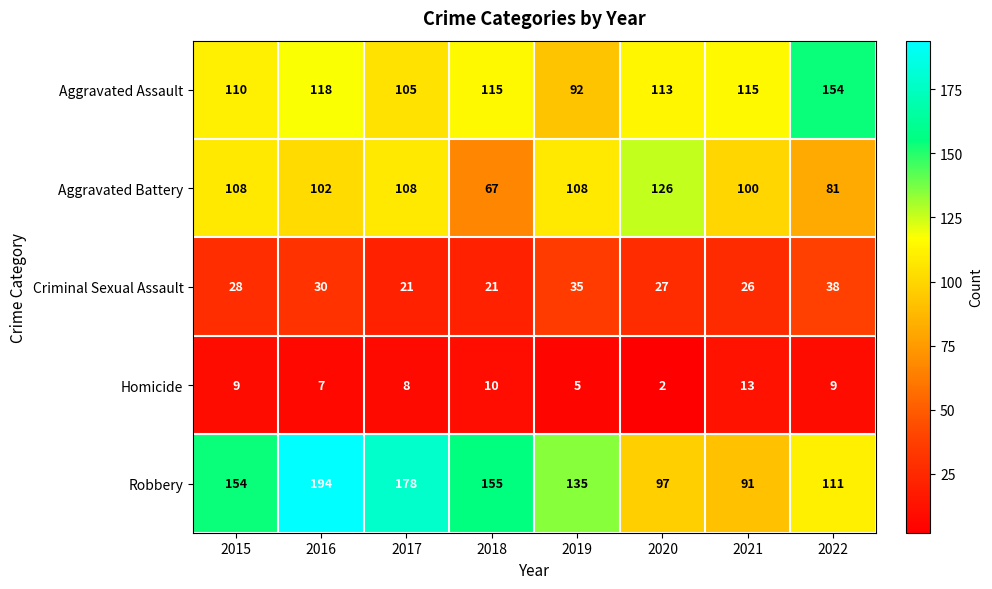

Which series has the largest range (max minus min)?

Robbery